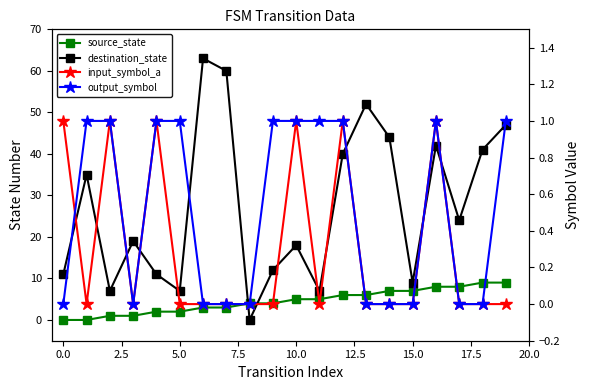

True or false: source_state has more than 2 interior local peaks.

False